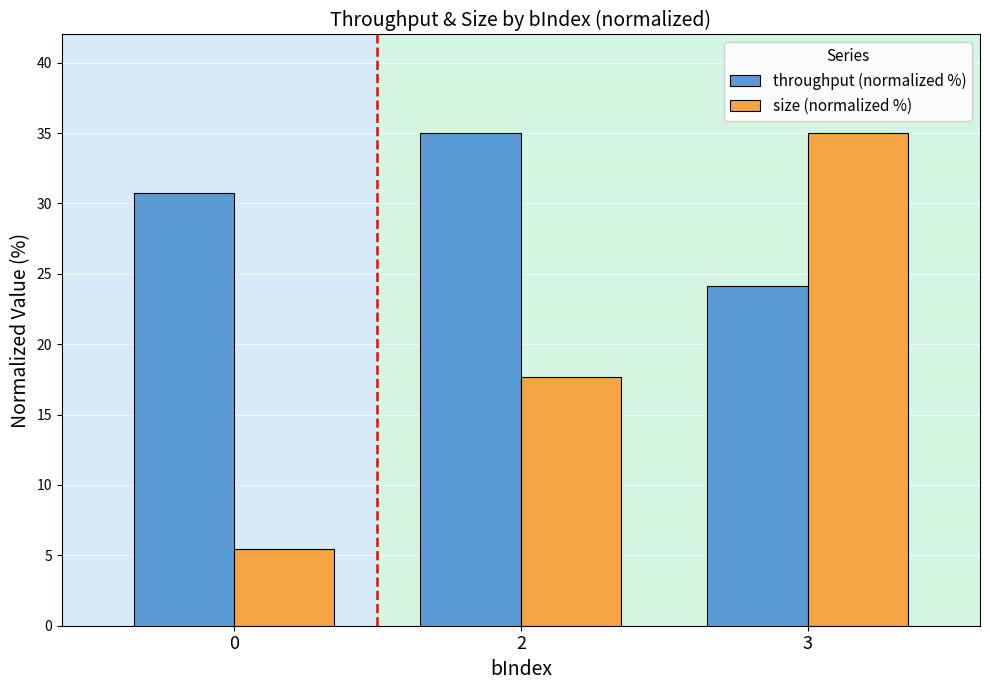

Rank the categories by size (normalized %) value from highest to lowest.

3, 2, 0